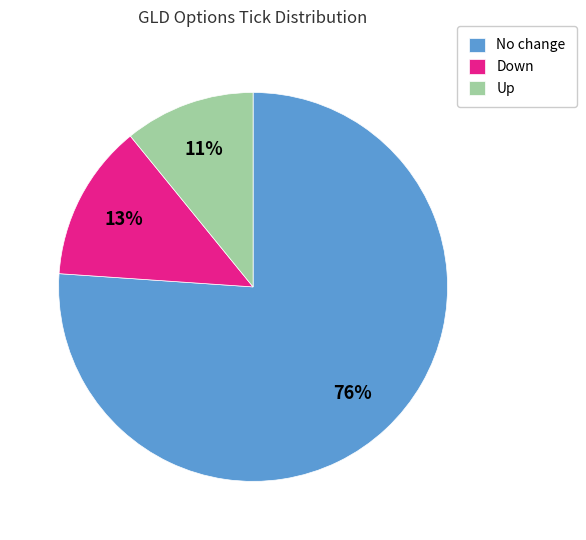

Which slice is the largest?

No change